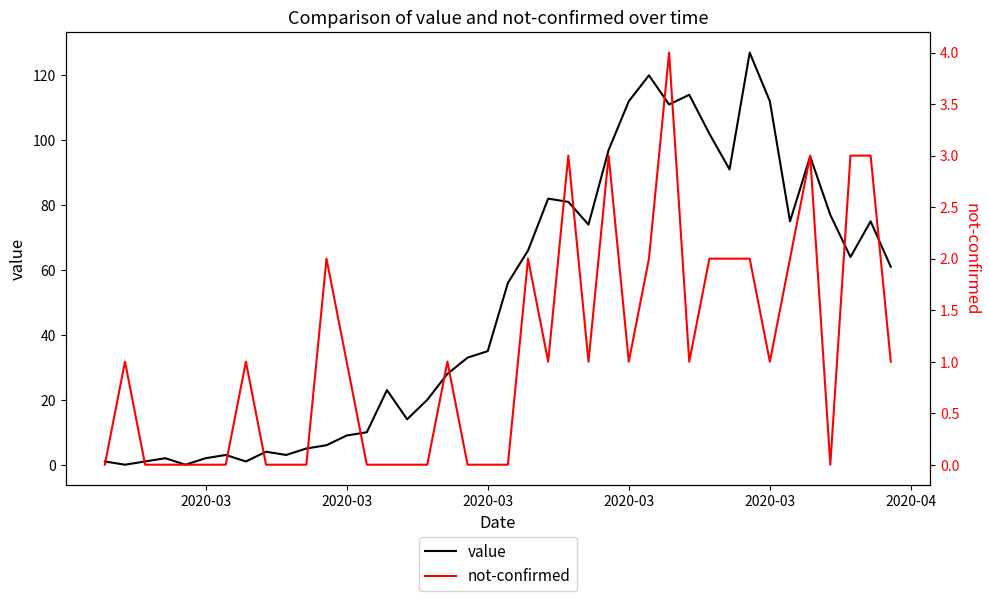

After their last crossing, which series has the higher values: not-confirmed or value?

value